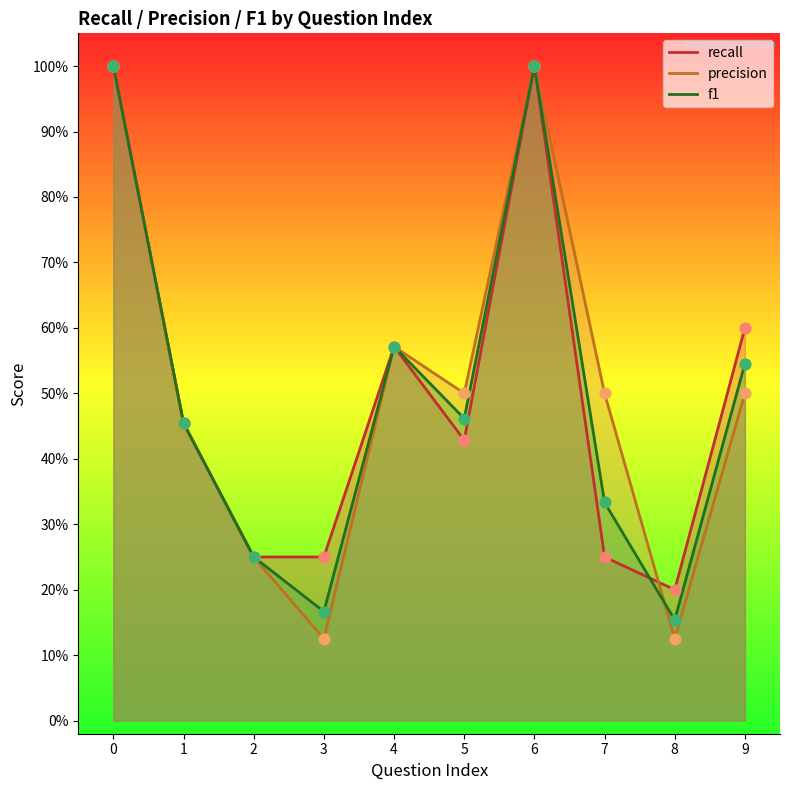

Which series reaches the maximum Y coordinate?

recall